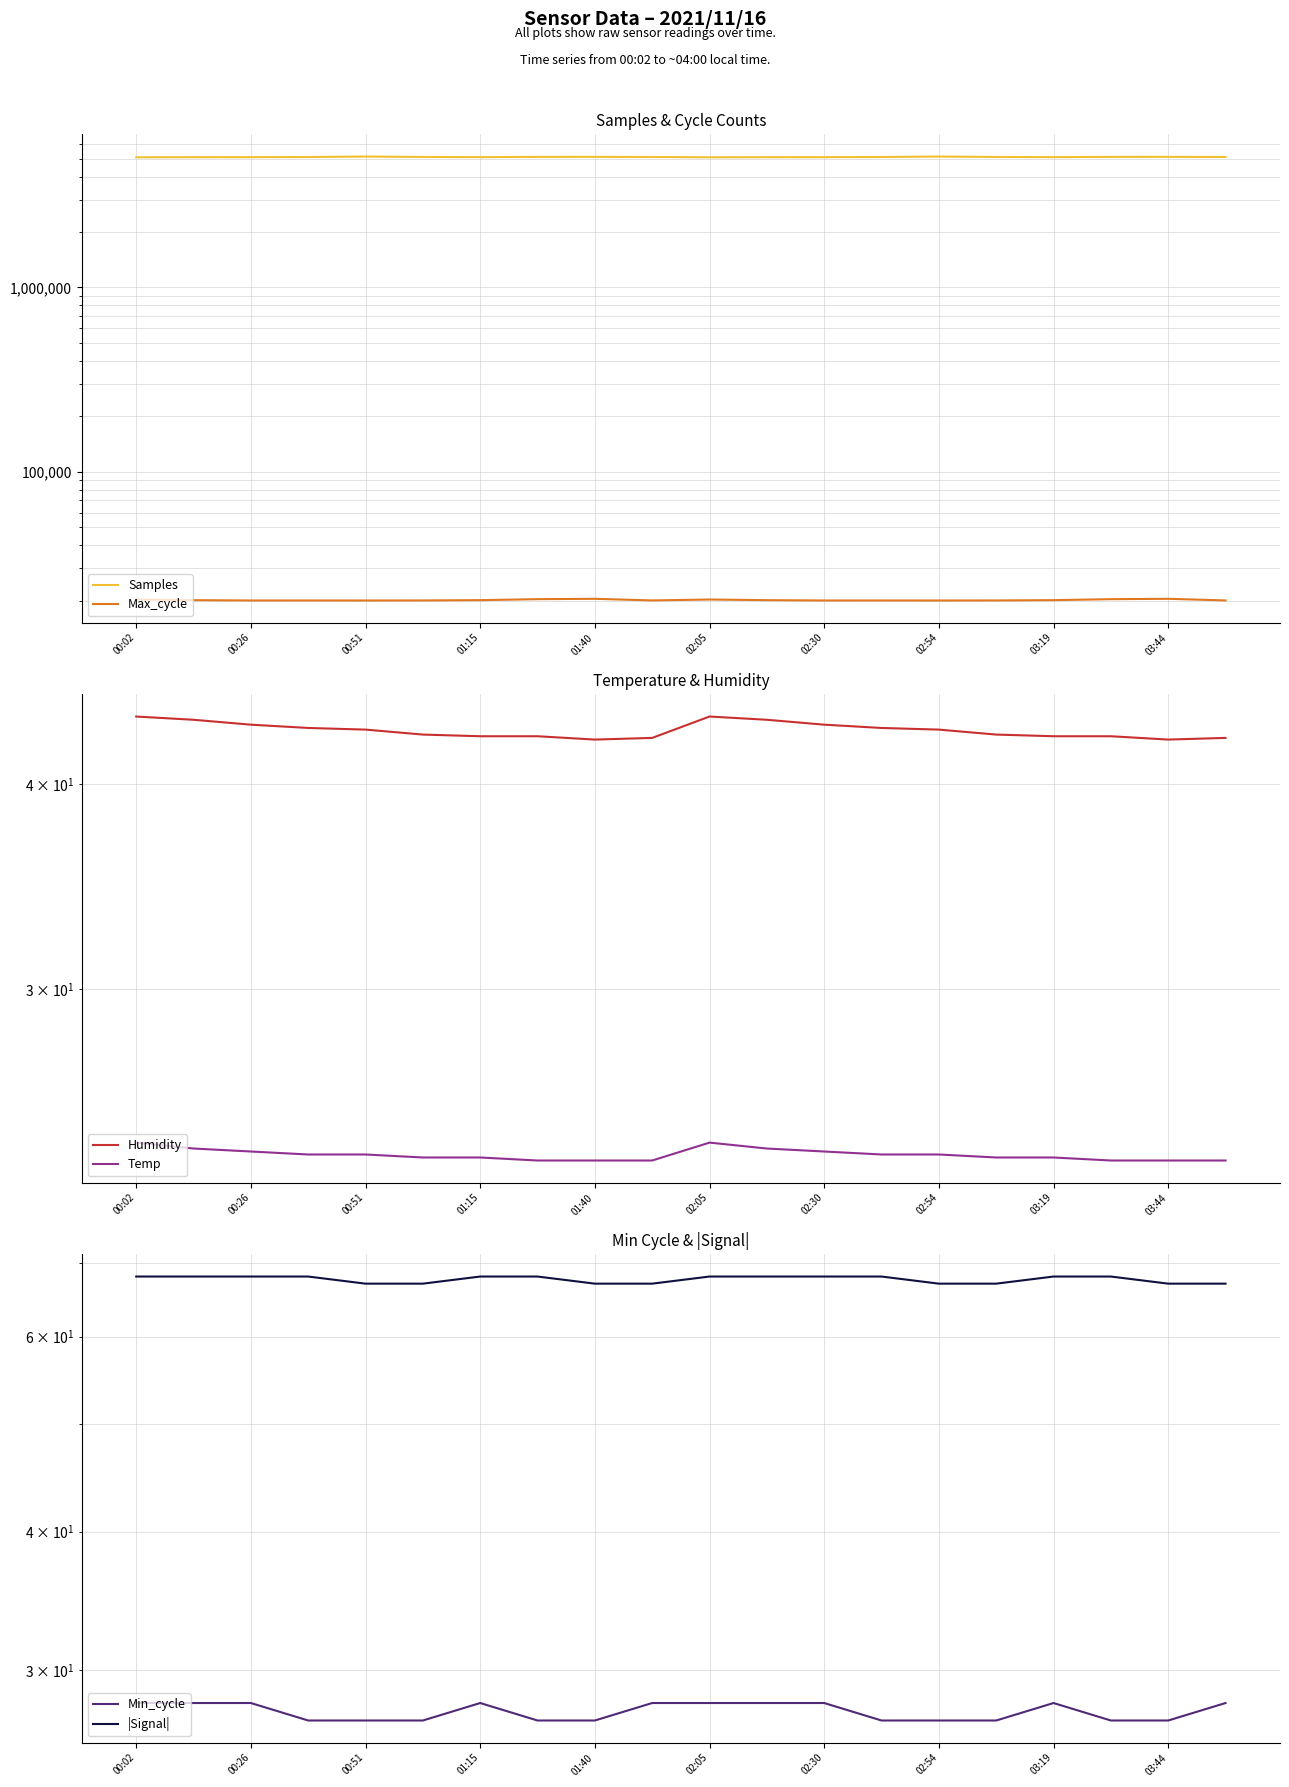

Between 02:30 and 02:54, which series saw the biggest shift?

Samples